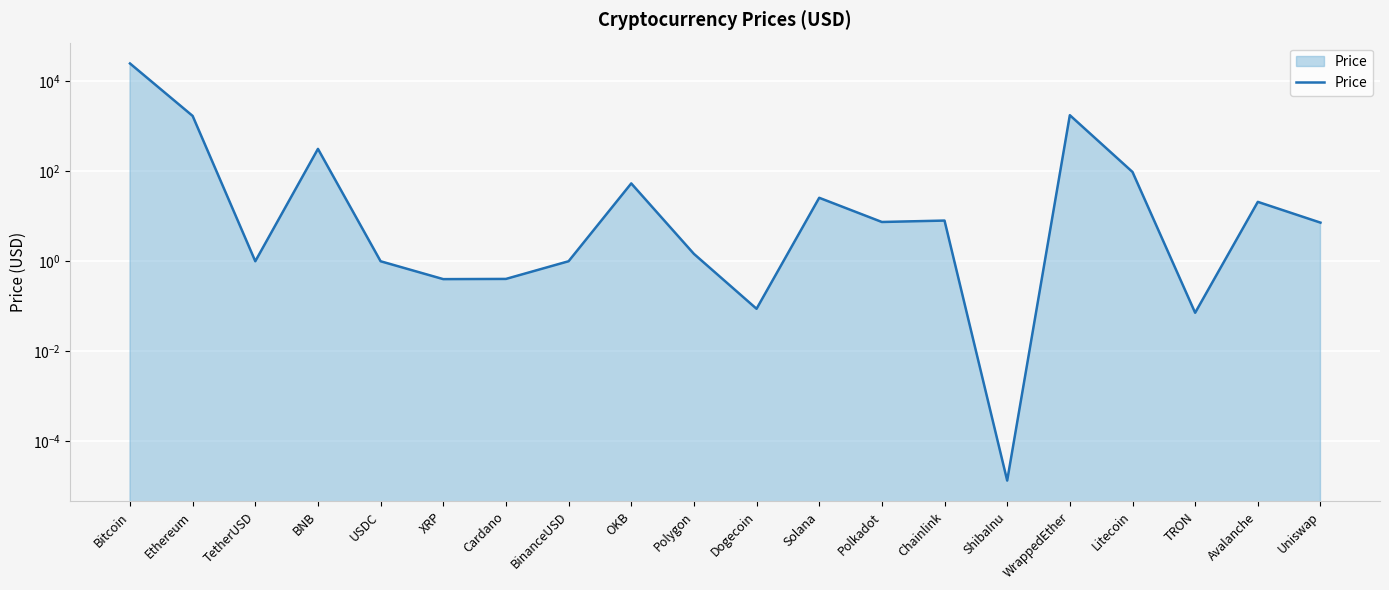

How many distinct data groups are displayed?

1